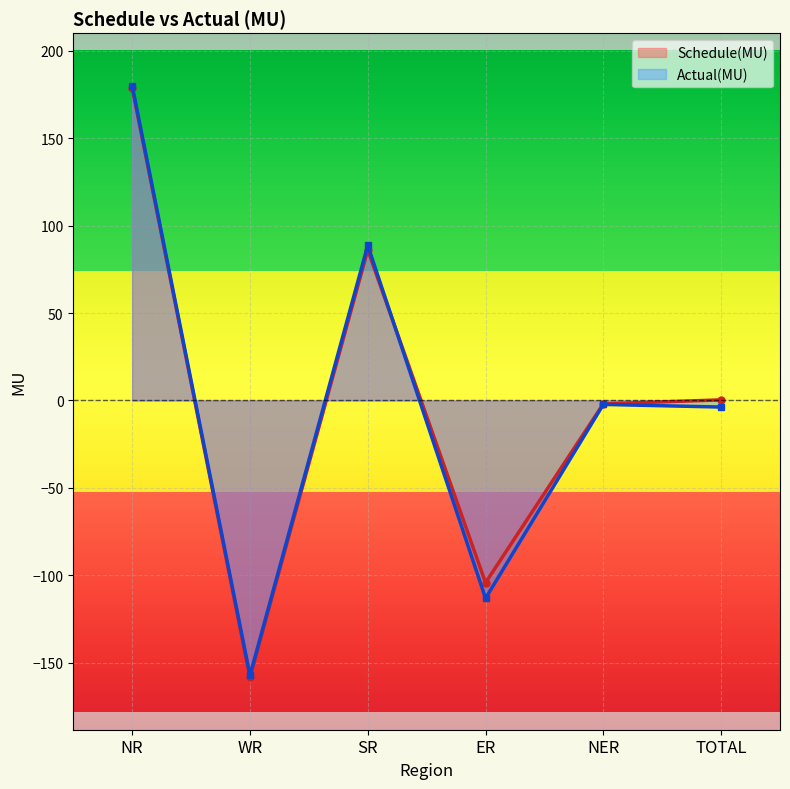

The value of Actual(MU) at WR is -266.2. True or false?

False